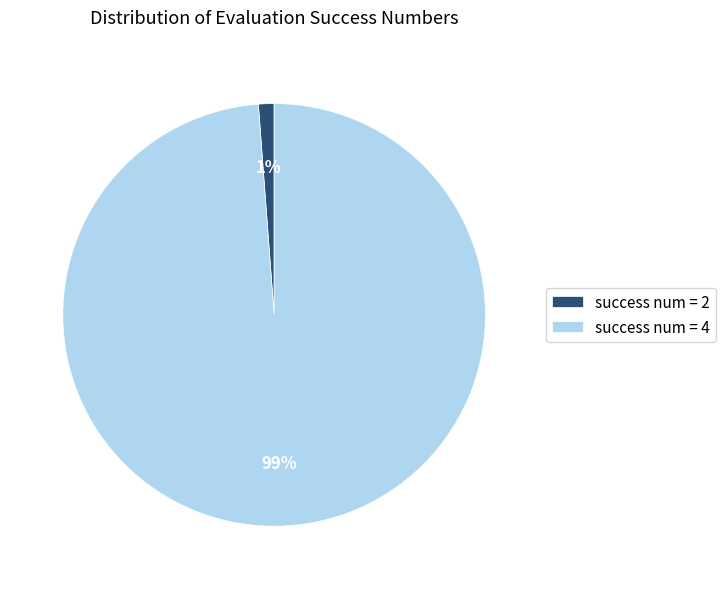

Is there a majority slice in this chart?

Yes